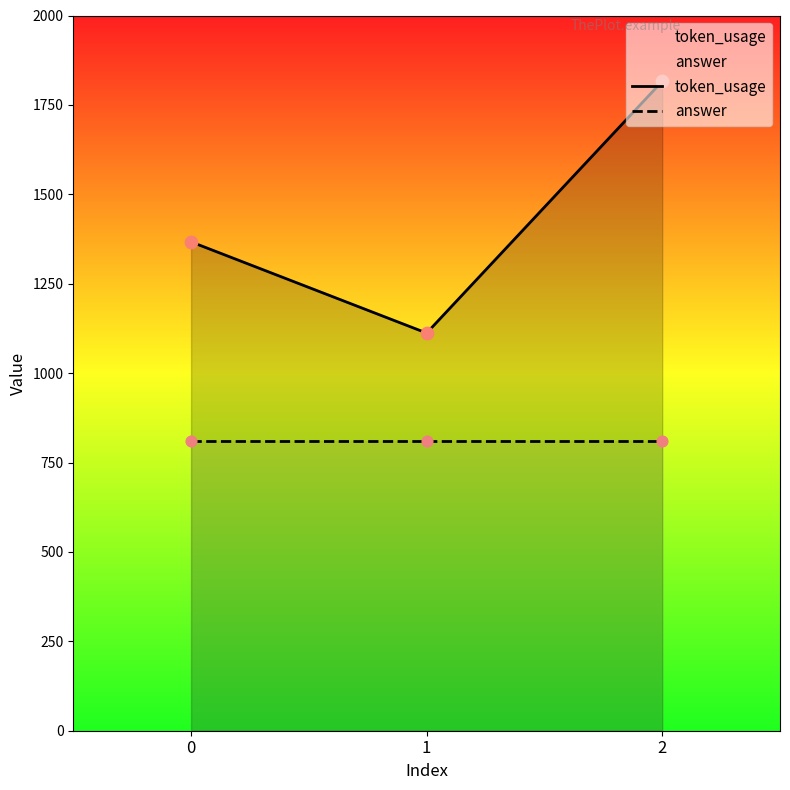

Which series contains the highest Y value?

token_usage